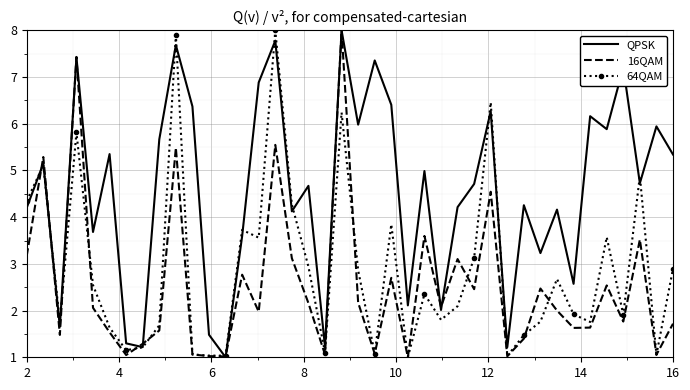

How many interior local valleys does the QPSK series have?

14